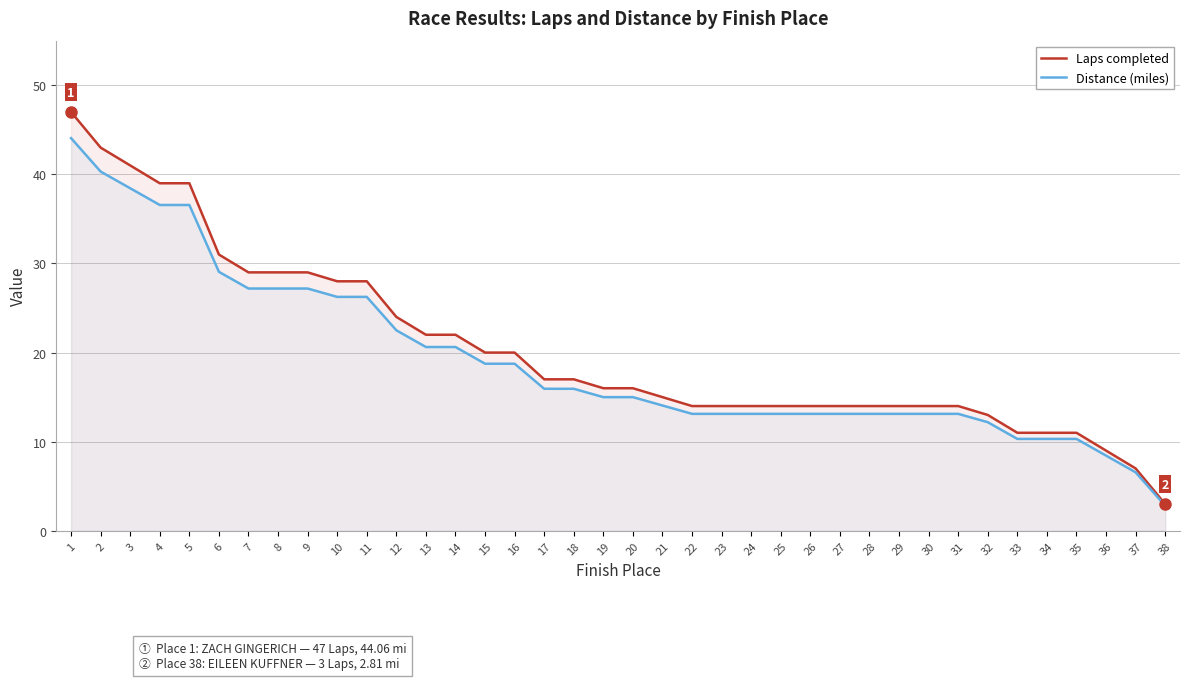

Where does the Laps completed series first go above 16?

1